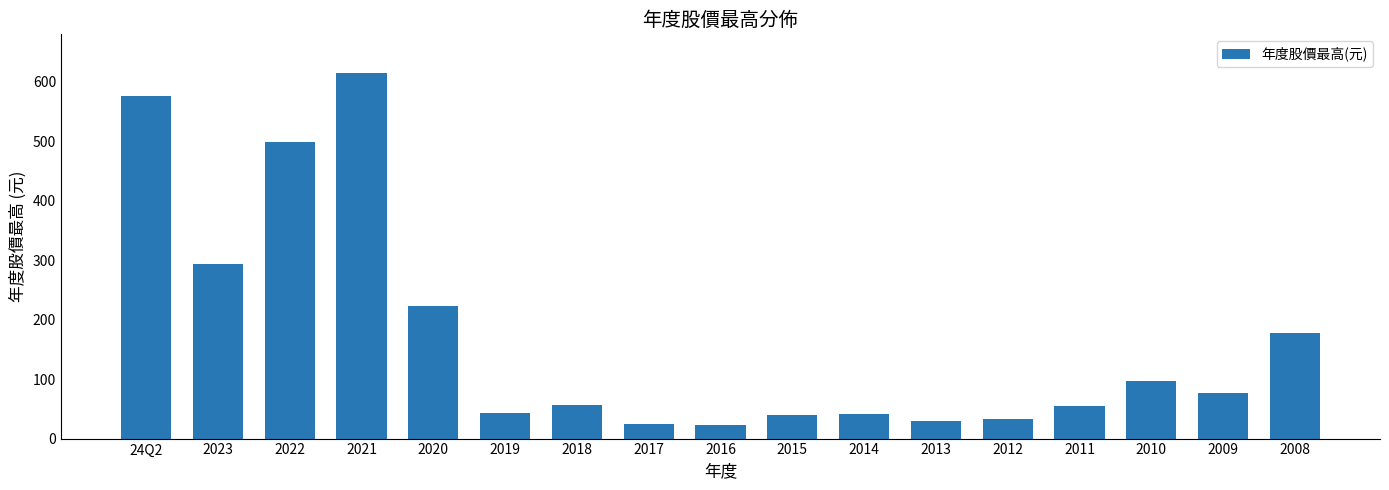

True or false: the data shows 223.5 at 2020.

True